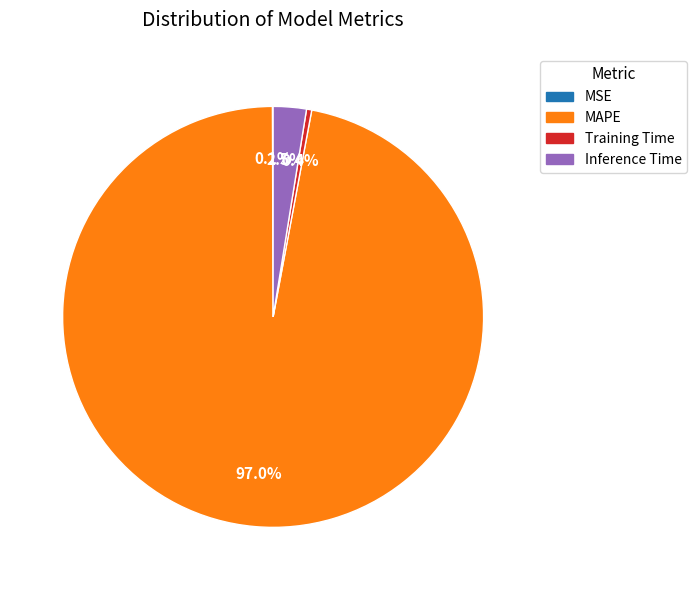

Combined, what portion of the pie is Training Time and MAPE?

97.4%